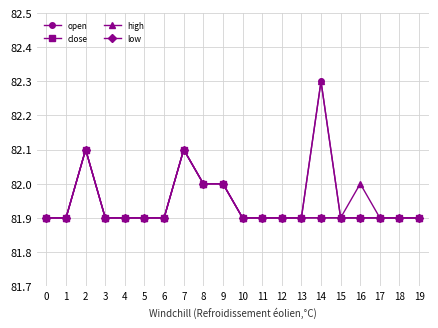

Reading left to right, what are all the values shown in this chart?

open: 81.9	81.9	82.1	81.9	81.9	81.9	81.9	82.1	82.0	82.0	81.9	81.9	81.9	81.9	82.3	81.9	81.9	81.9	81.9	81.9
close: 81.9	81.9	82.1	81.9	81.9	81.9	81.9	82.1	82.0	82.0	81.9	81.9	81.9	81.9	81.9	81.9	81.9	81.9	81.9	81.9
high: 81.9	81.9	82.1	81.9	81.9	81.9	81.9	82.1	82.0	82.0	81.9	81.9	81.9	81.9	82.3	81.9	82.0	81.9	81.9	81.9
low: 81.9	81.9	82.1	81.9	81.9	81.9	81.9	82.1	82.0	82.0	81.9	81.9	81.9	81.9	81.9	81.9	81.9	81.9	81.9	81.9